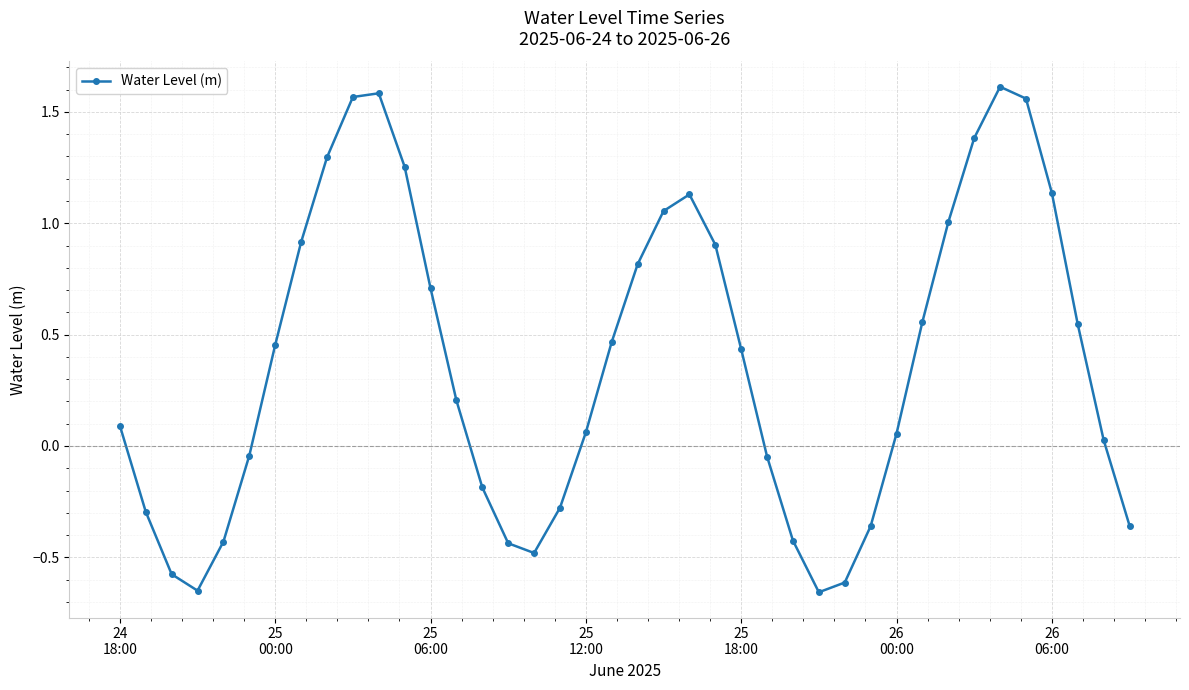

What is the difference between the second highest and second lowest values?

2.2